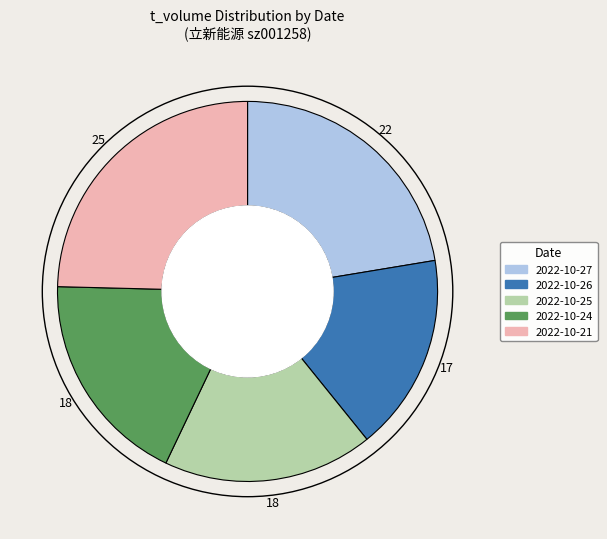

How many segments does this pie chart have?

5